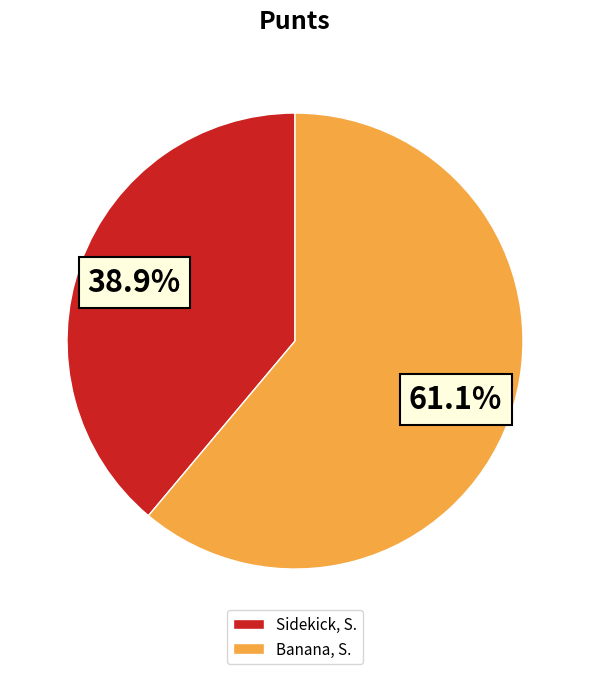

True or false: Banana, S. accounts for 75% of the total.

False